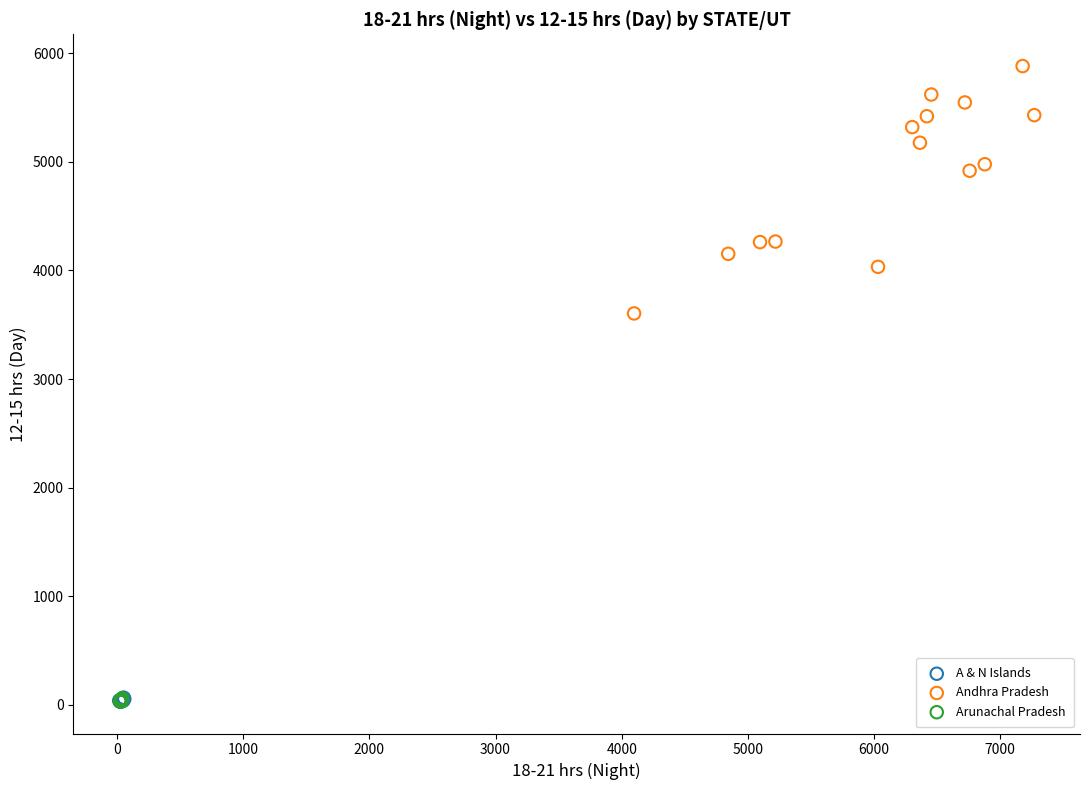

Which series has the widest spread of Y values?

Andhra Pradesh